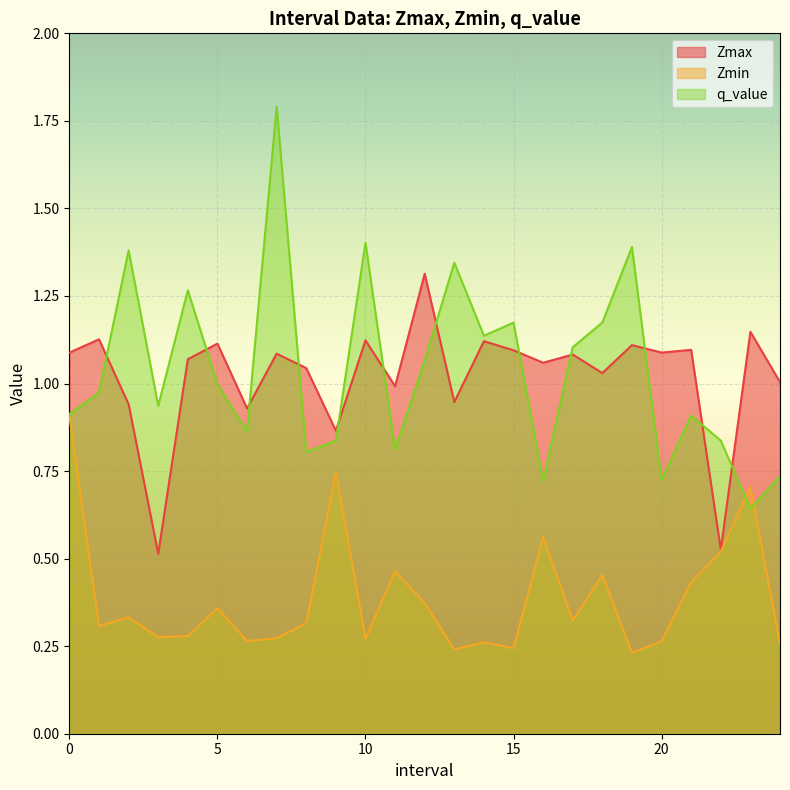

Where is the first local minimum for q_value?

3